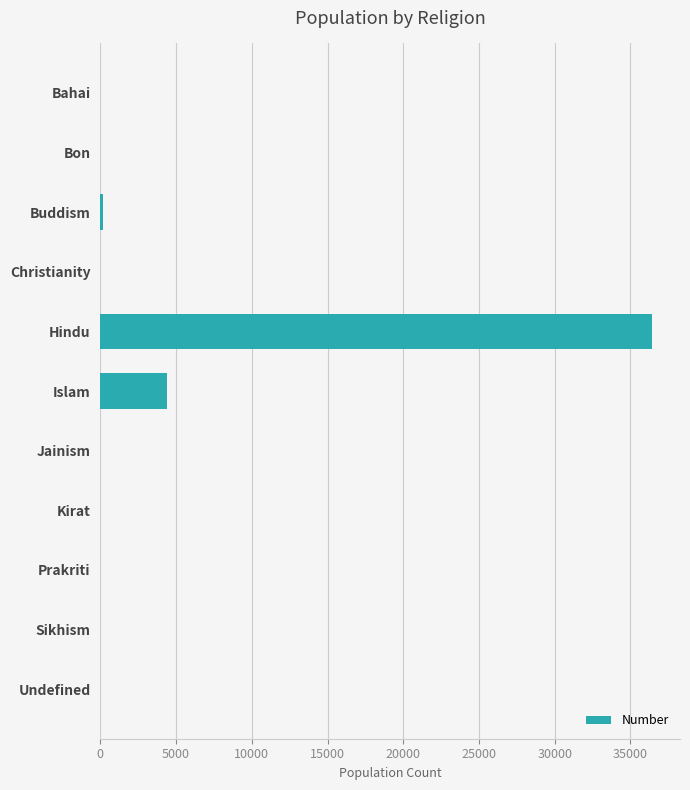

What is the change in value from Hindu to Kirat?

-36452